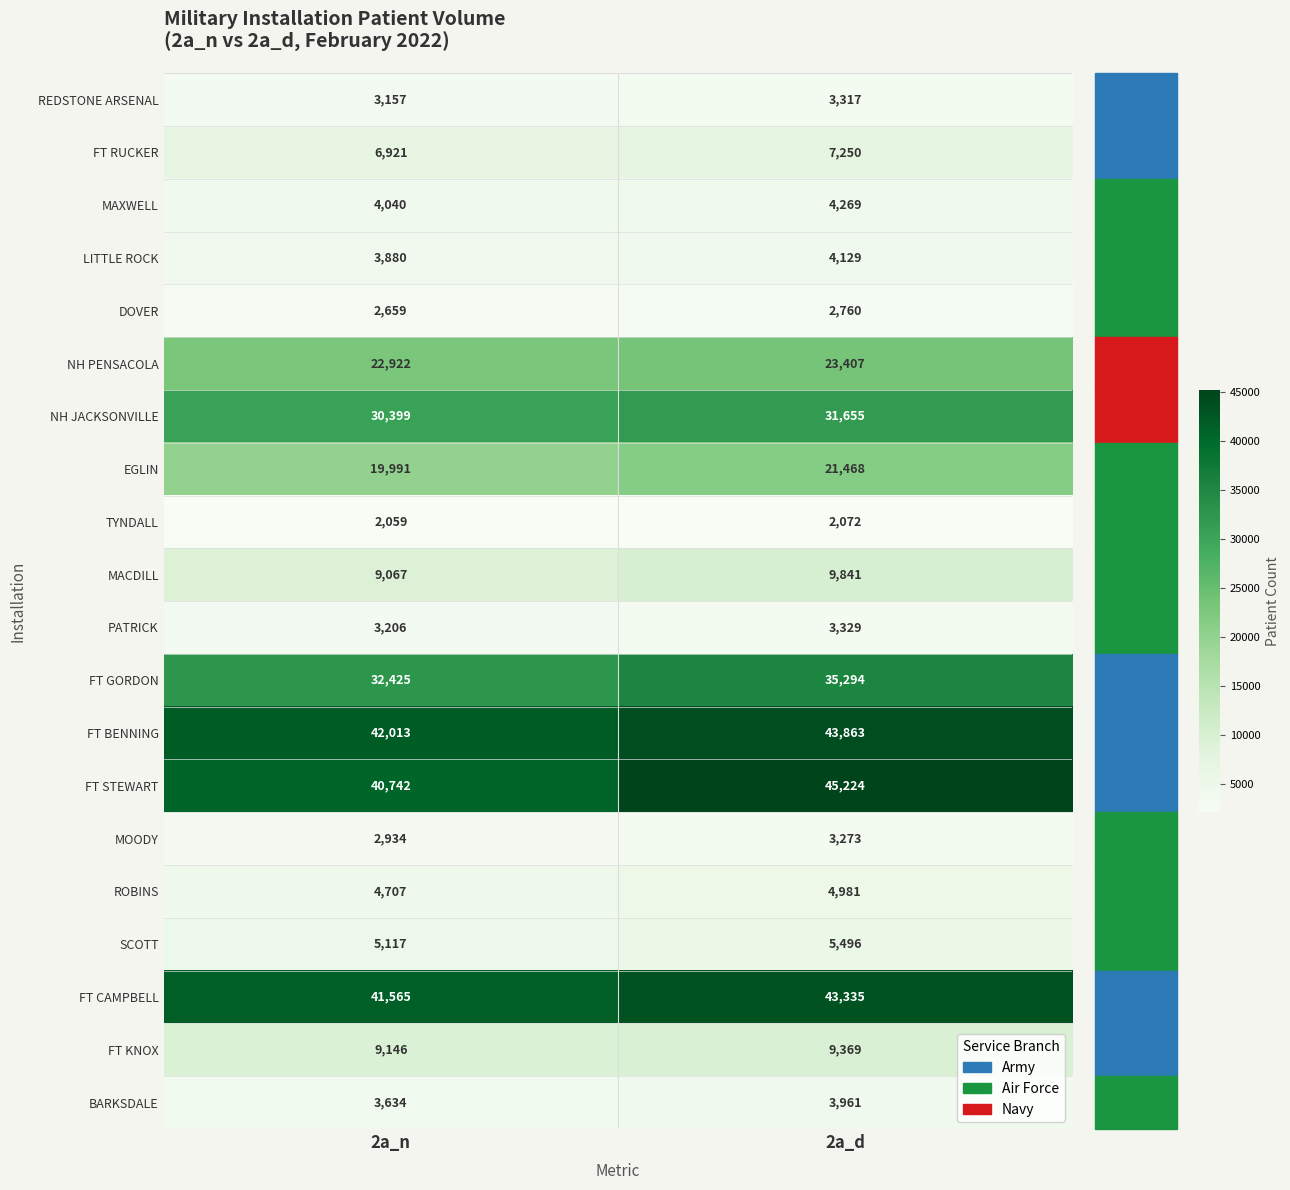

Which series has the largest total across all categories?

FT STEWART